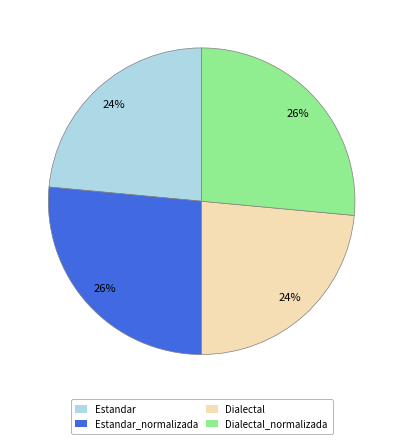

What is the ratio of the value at Estandar_normalizada to the value at Dialectal?

1.1